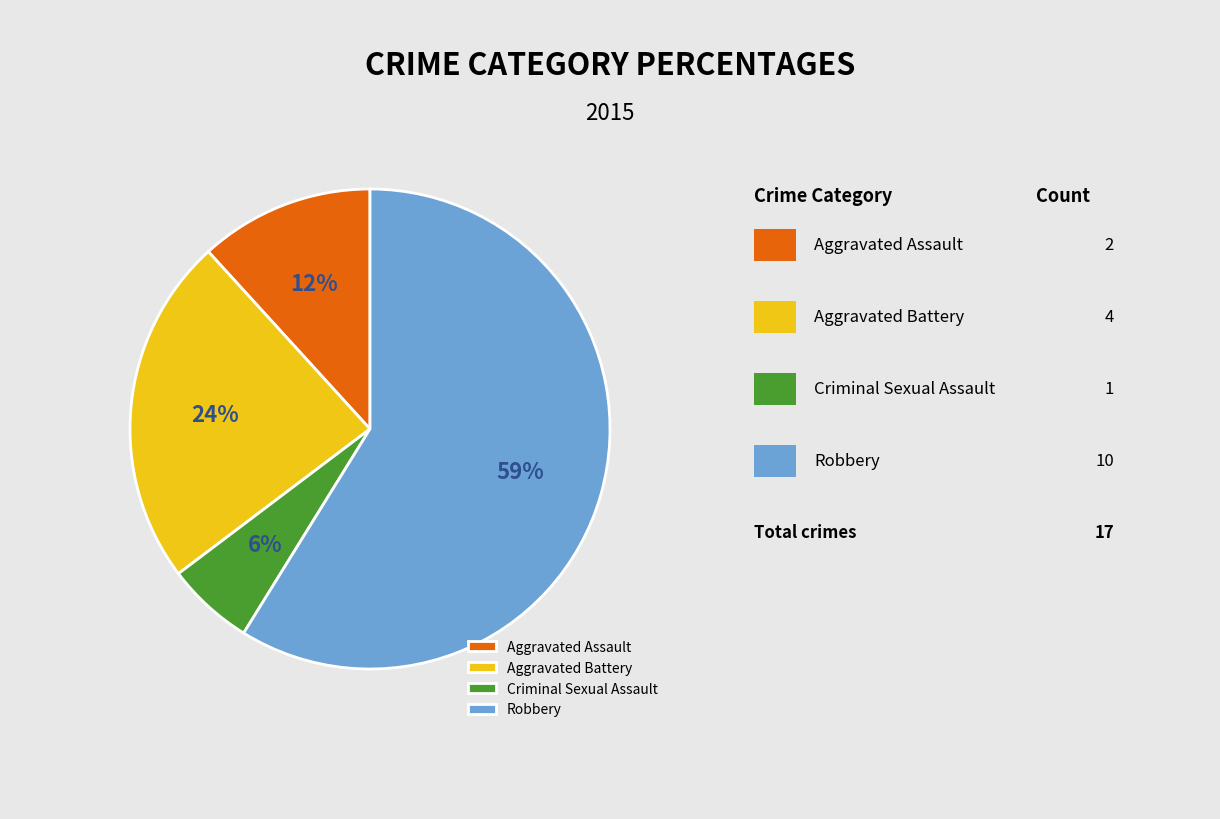

To the nearest percent, what is the average slice percentage?

25%